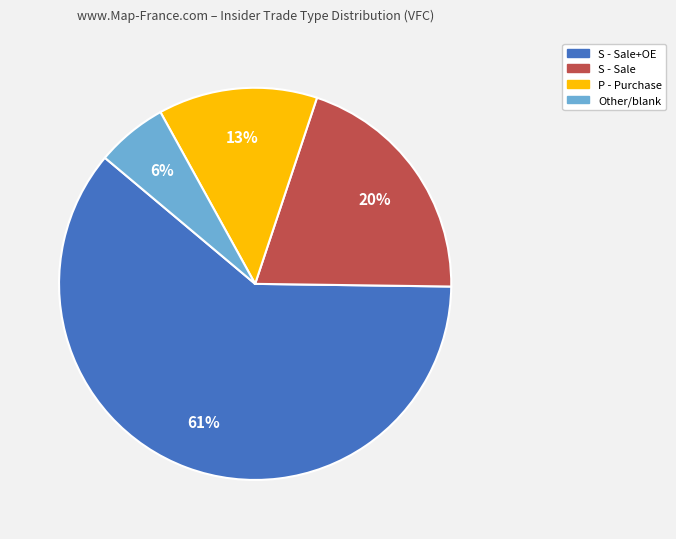

Which category has the smallest portion of the pie?

Other/blank